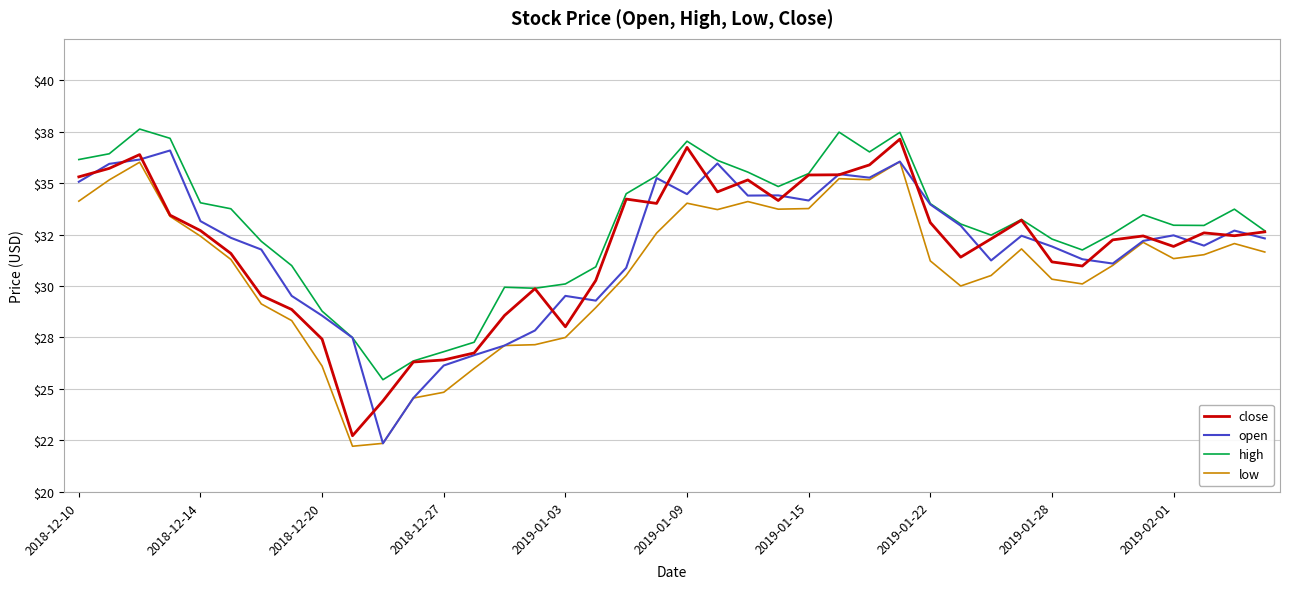

True or false: open and high intersect in this chart.

False